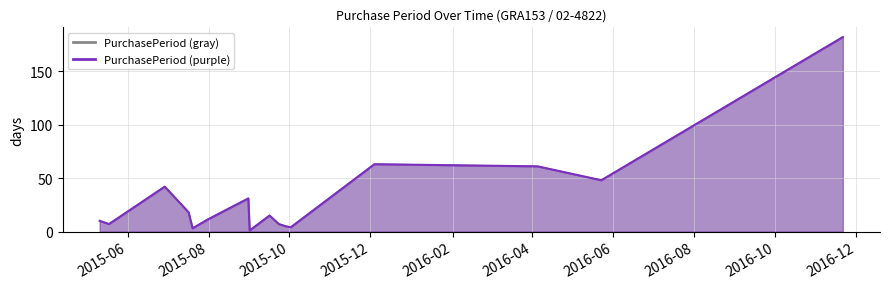

Where is the data nearest to the value 91?

2015-12-04